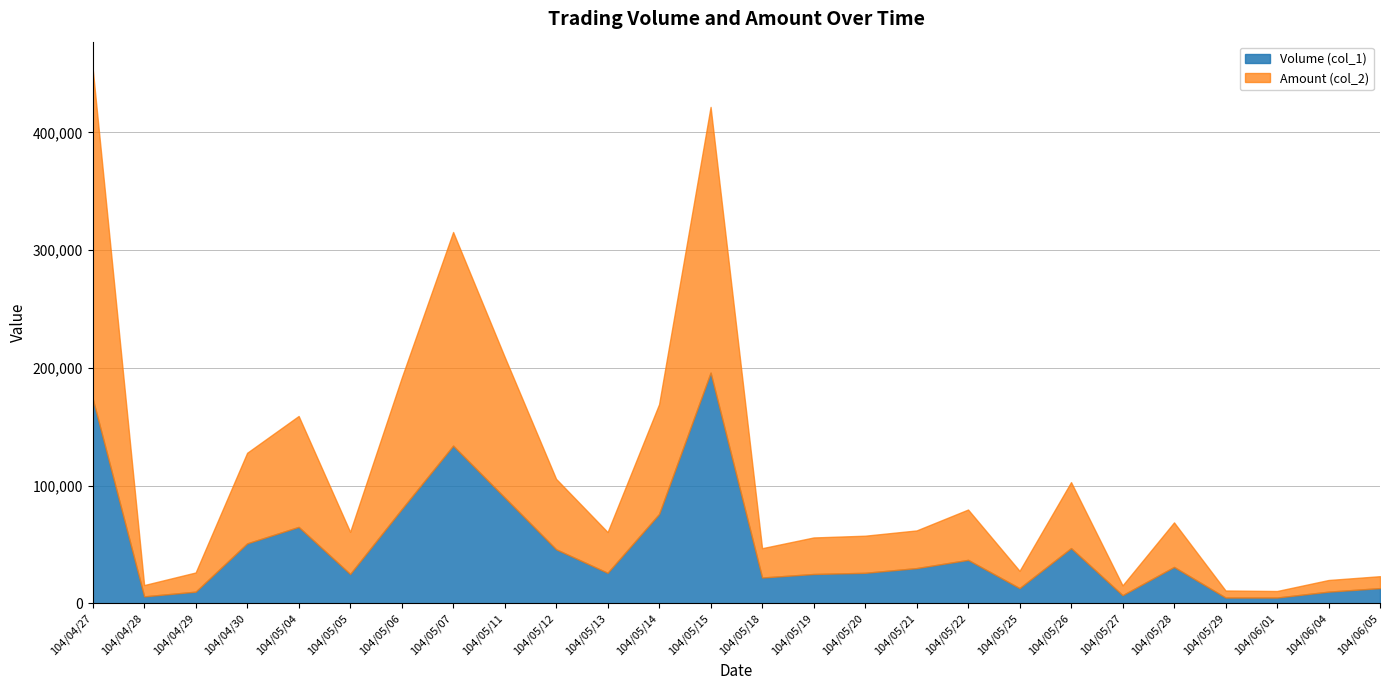

What are all the series names shown in the legend?

Volume (col_1), Amount (col_2)